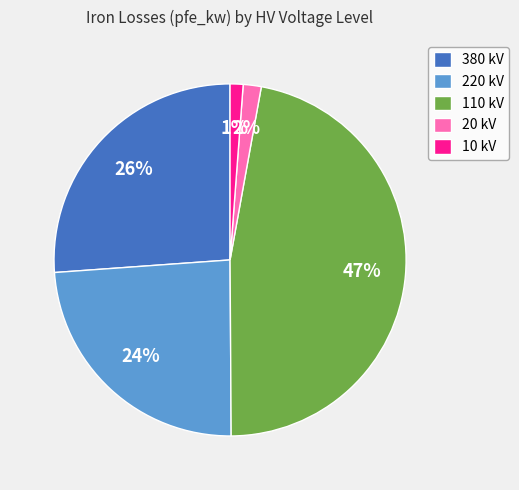

Does any single category account for the majority?

No